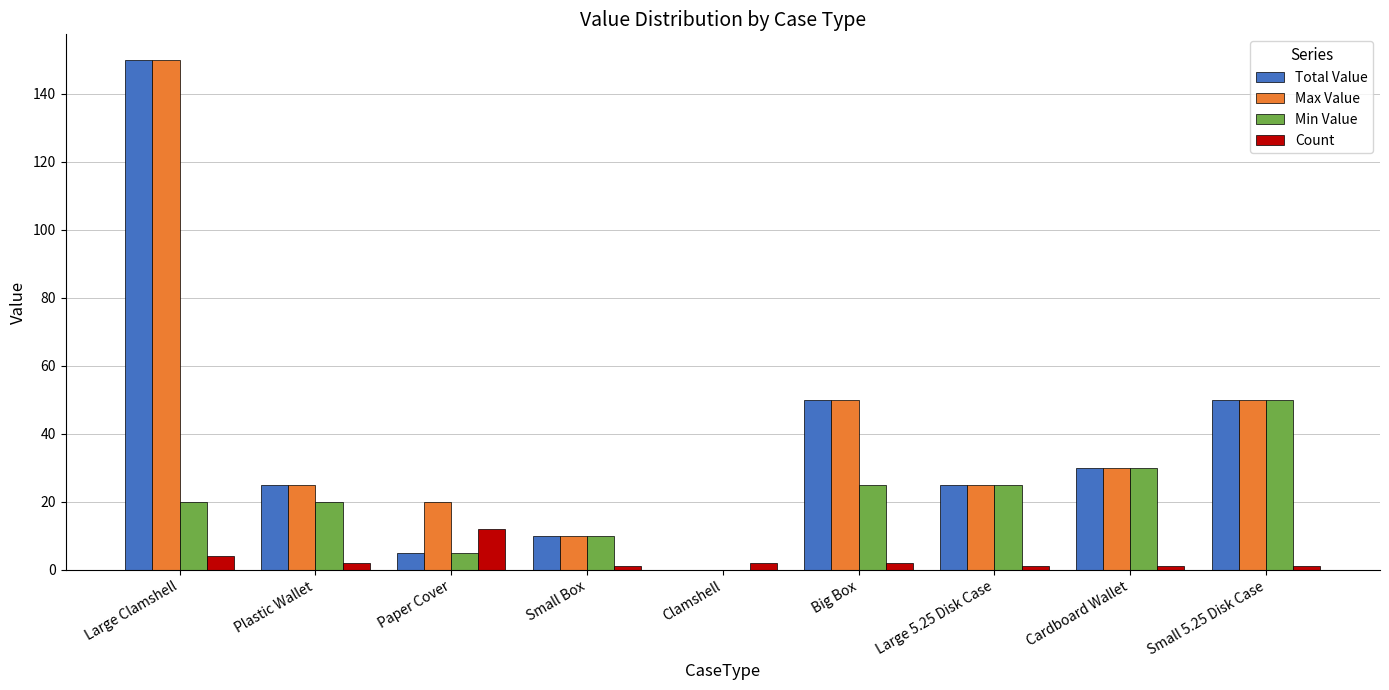

Reading left to right, transcribe all the data shown in this chart.

Total Value: Large Clamshell=150	Plastic Wallet=25	Paper Cover=5	Small Box=10	Clamshell=0	Big Box=50	Large 5.25 Disk Case=25	Cardboard Wallet=30	Small 5.25 Disk Case=50
Max Value: Large Clamshell=150	Plastic Wallet=25	Paper Cover=20	Small Box=10	Clamshell=0	Big Box=50	Large 5.25 Disk Case=25	Cardboard Wallet=30	Small 5.25 Disk Case=50
Min Value: Large Clamshell=20	Plastic Wallet=20	Paper Cover=5	Small Box=10	Clamshell=0	Big Box=25	Large 5.25 Disk Case=25	Cardboard Wallet=30	Small 5.25 Disk Case=50
Count: Large Clamshell=4	Plastic Wallet=2	Paper Cover=12	Small Box=1	Clamshell=2	Big Box=2	Large 5.25 Disk Case=1	Cardboard Wallet=1	Small 5.25 Disk Case=1